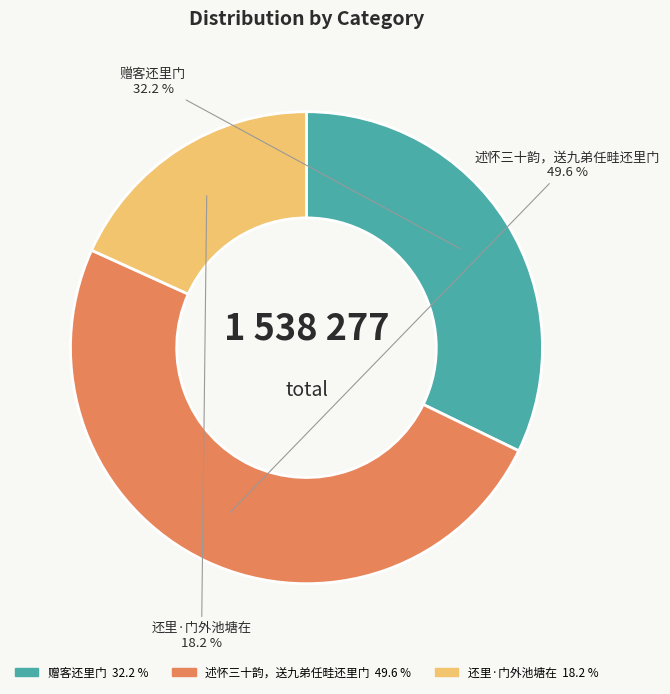

Rank the categories by value from highest to lowest.

述怀三十韵，送九弟任畦还里门, 赠客还里门, 还里·门外池塘在